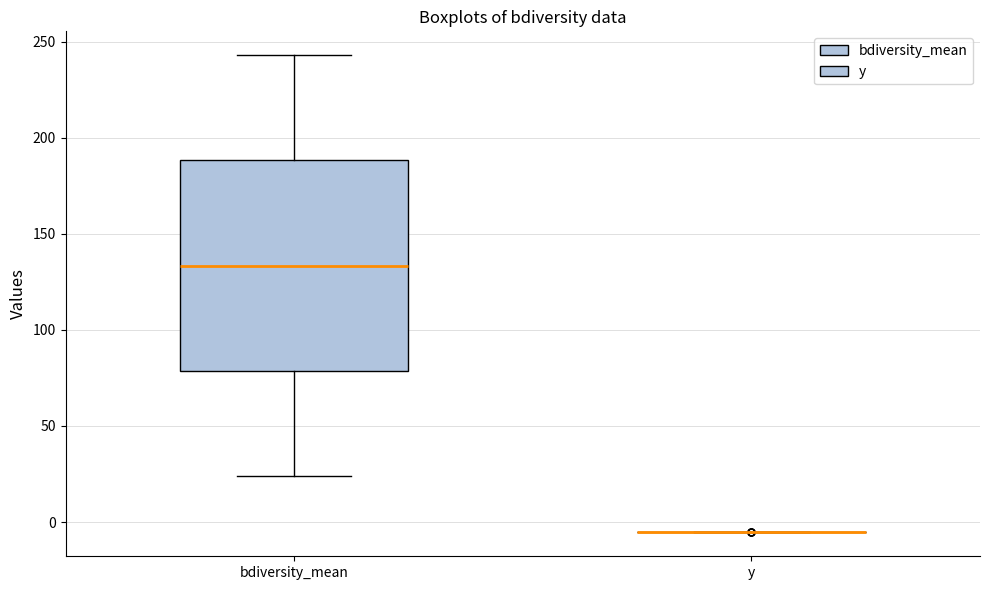

Comparing the boxes themselves (not the whiskers), which one is the tallest?

bdiversity_mean